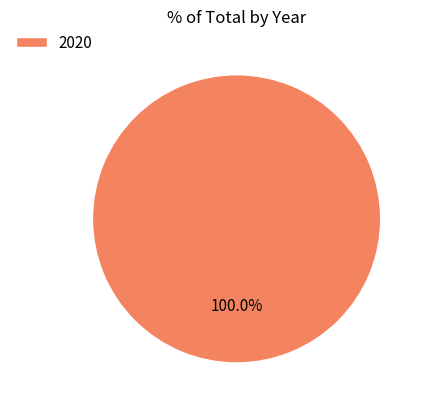

Is there a majority slice in this chart?

Yes